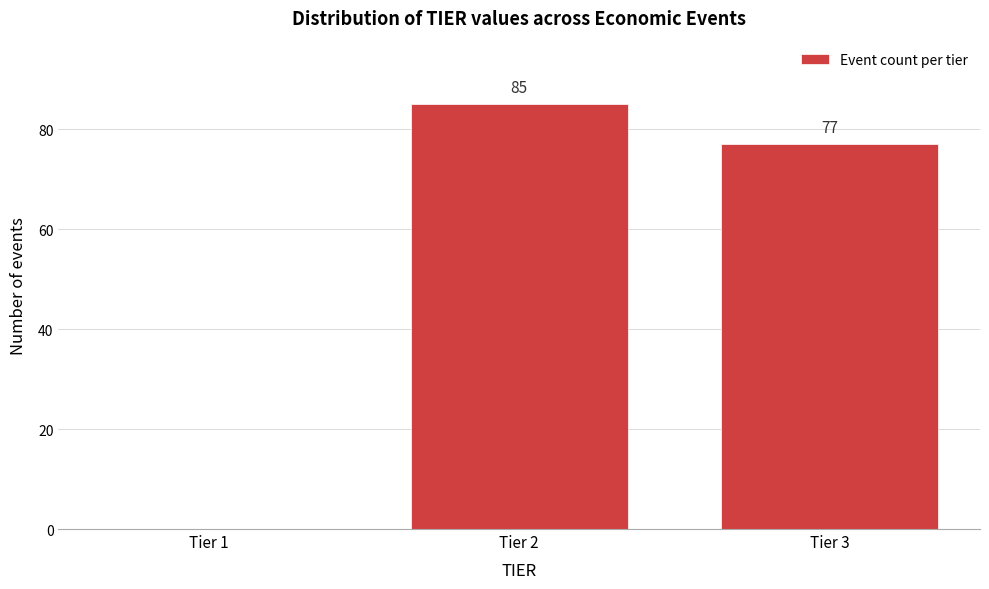

Reading left to right, extract all data points from this chart.

Tier 1=0	Tier 2=85	Tier 3=77